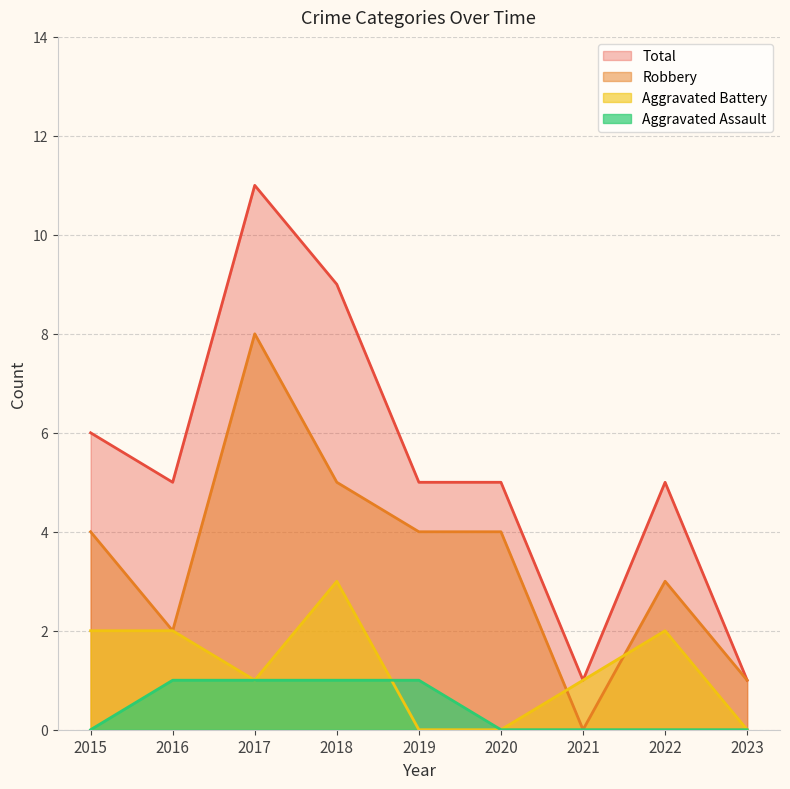

True or false: Aggravated Battery has more than 0 interior local peaks.

True